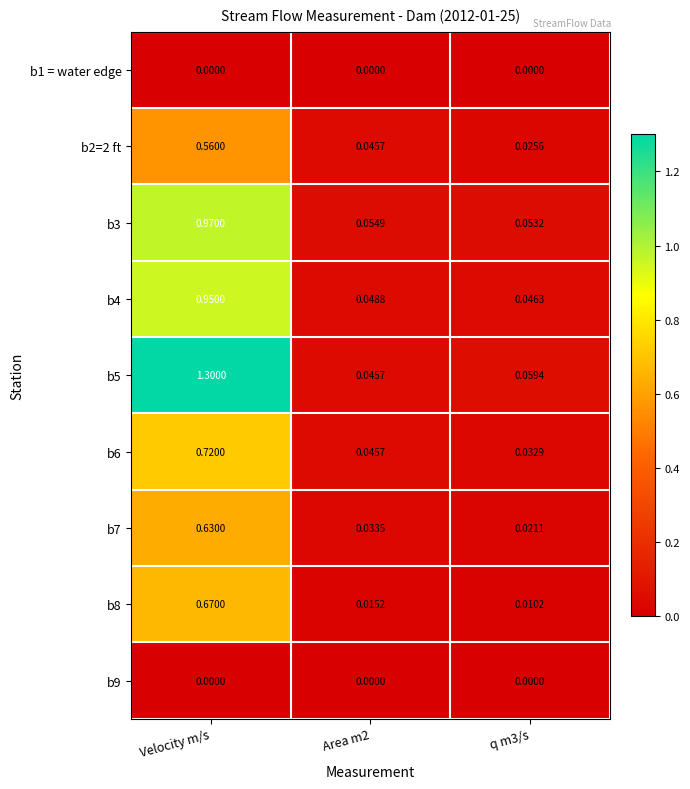

At how many categories does at least one series exceed 0?

3